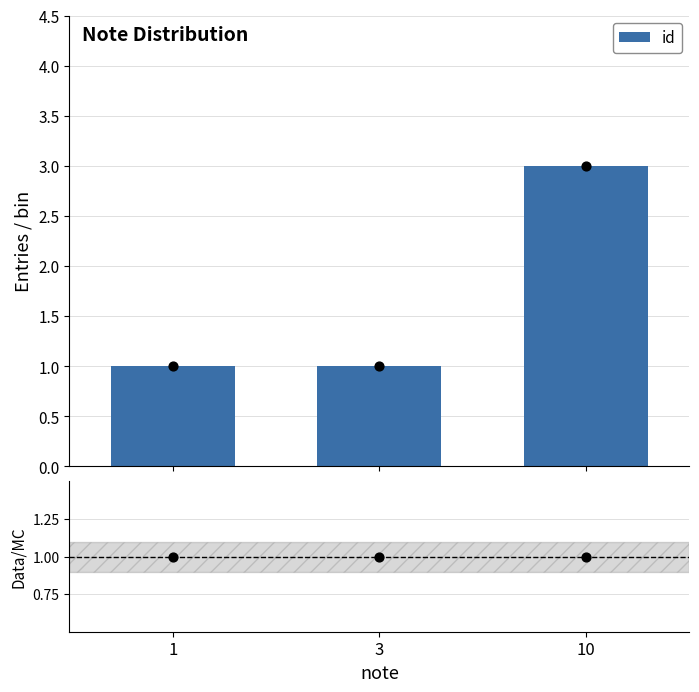

What is the change in value from 1 to 10?

+2